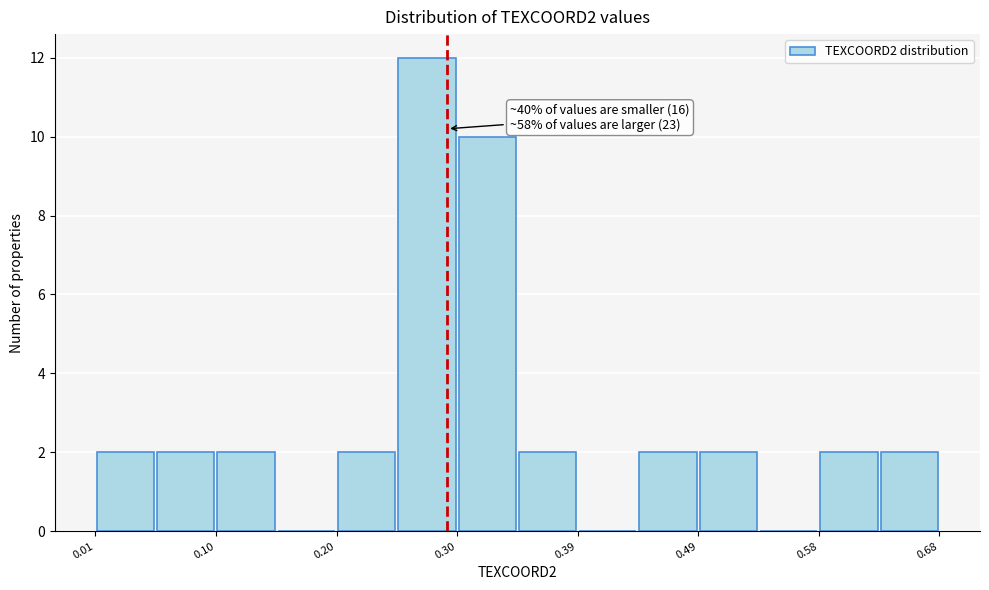

Which range on the x-axis has the tallest bar?

0.25 to 0.30